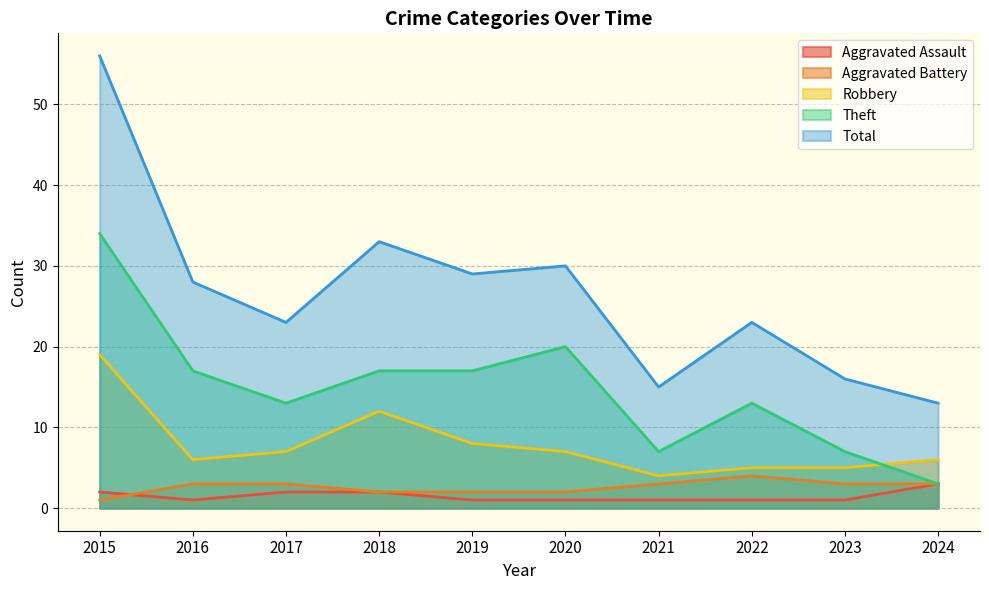

True or false: Total and Theft cross at least once.

False